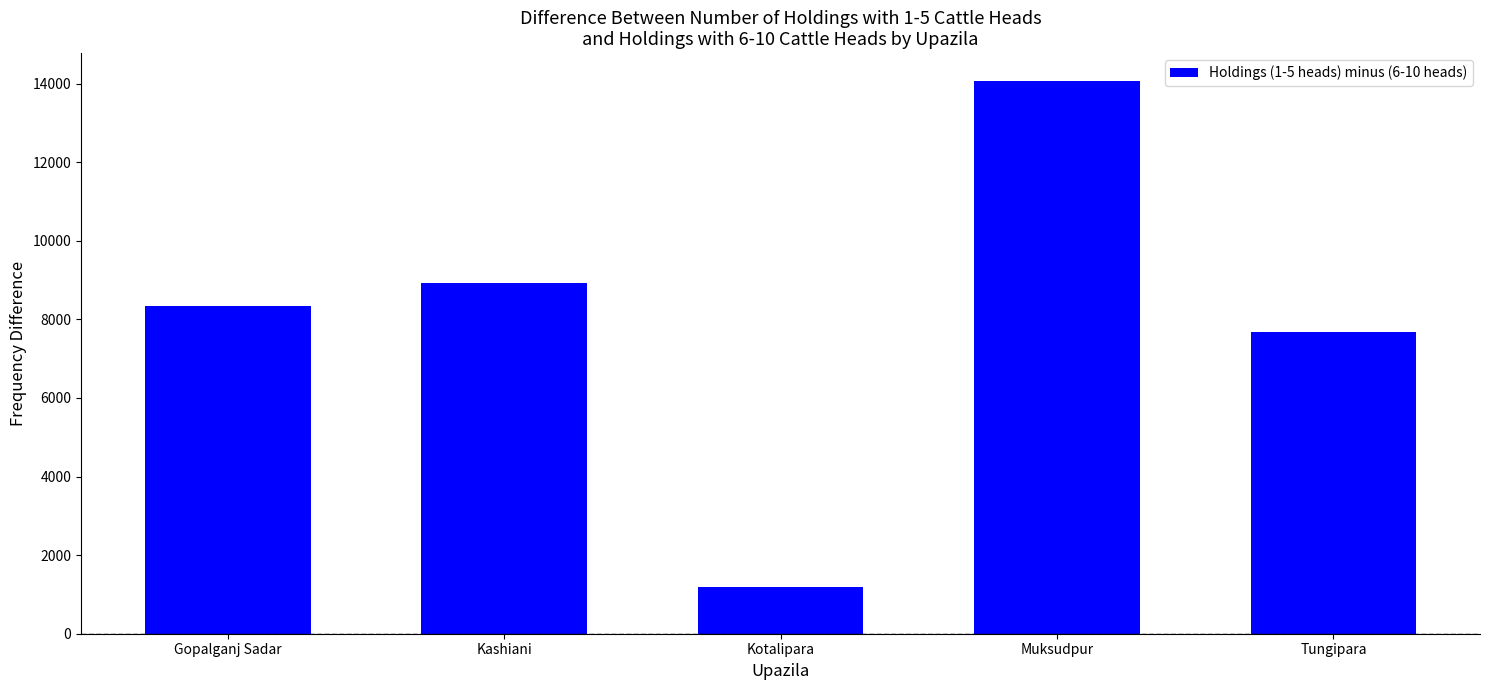

Reading left to right, extract all data points from this chart.

8339	8918	1190	14074	7679